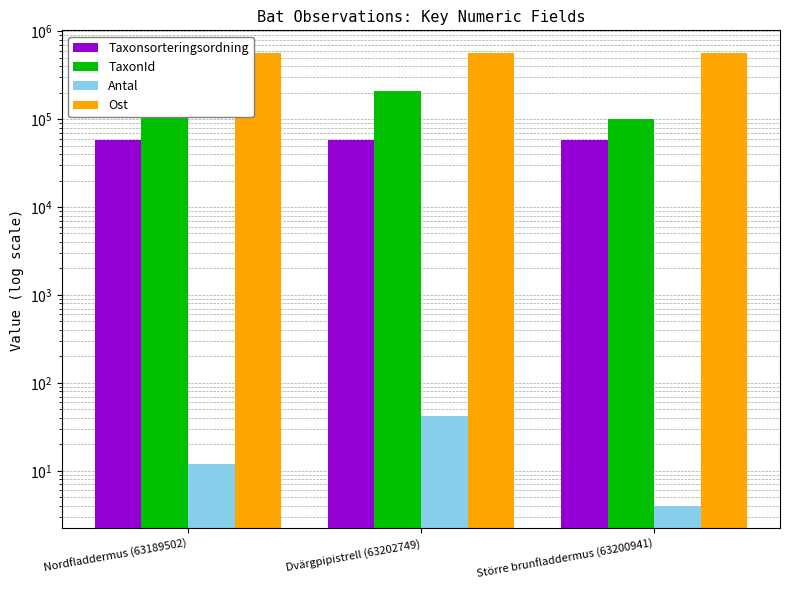

True or false: TaxonId has a value of 296507 at Dvärgpipistrell (63202749).

False